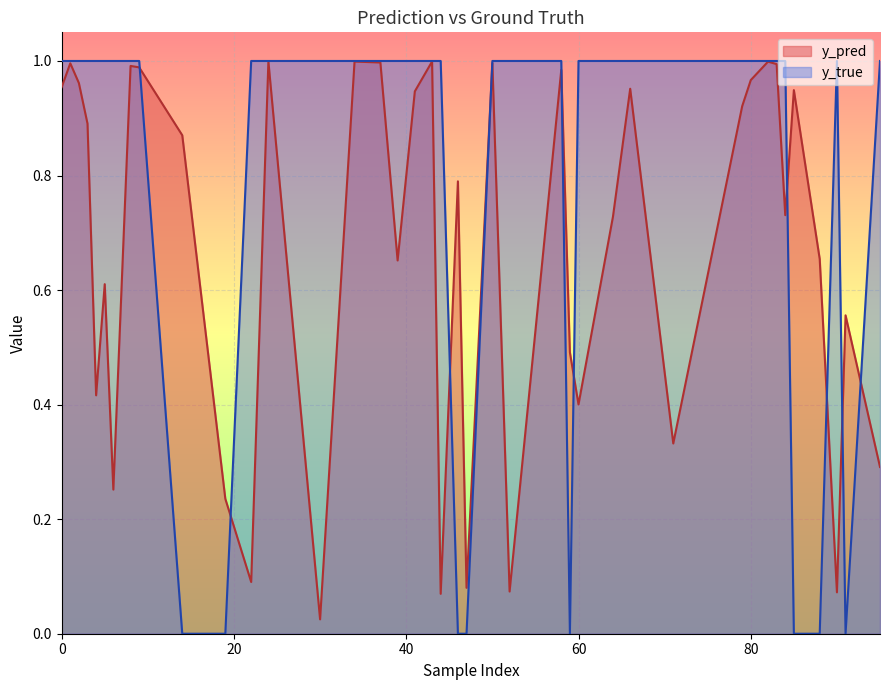

The y_pred series shows 0.2 at 19. True or false?

True